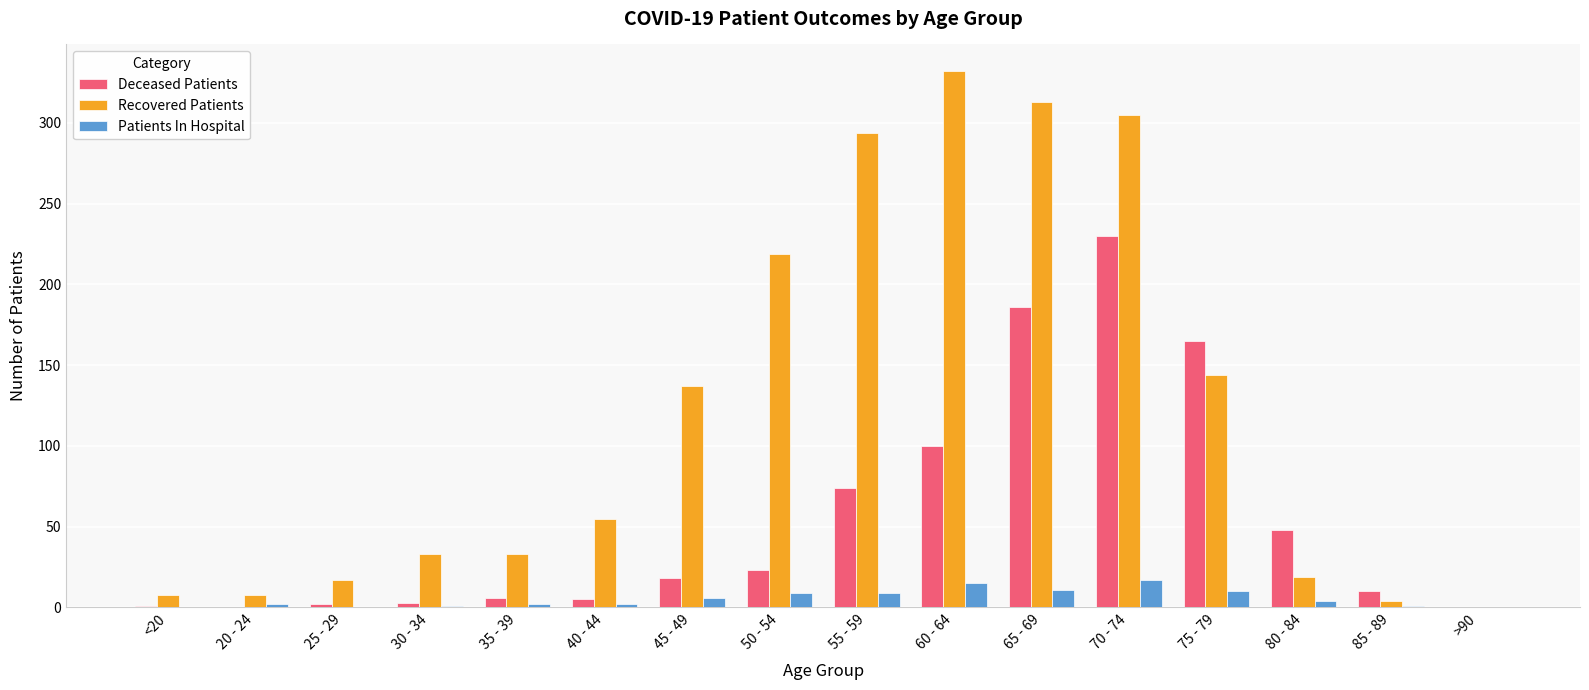

How many data points does each series have?

16